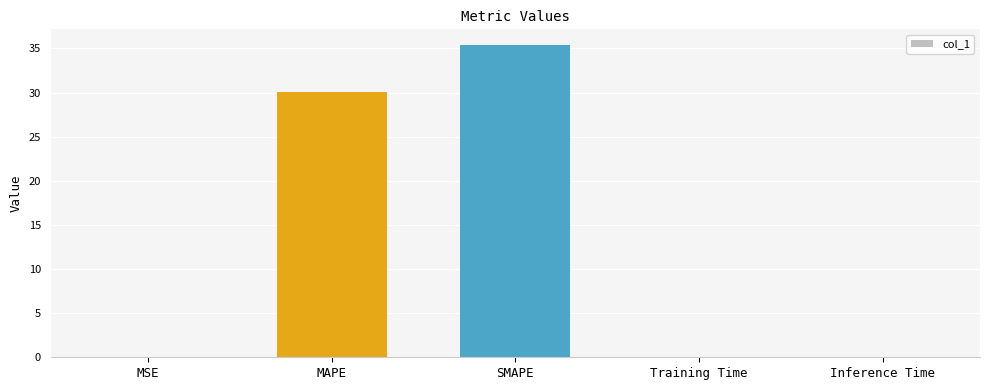

Are the bars grouped side by side (vs. stacked)?

No